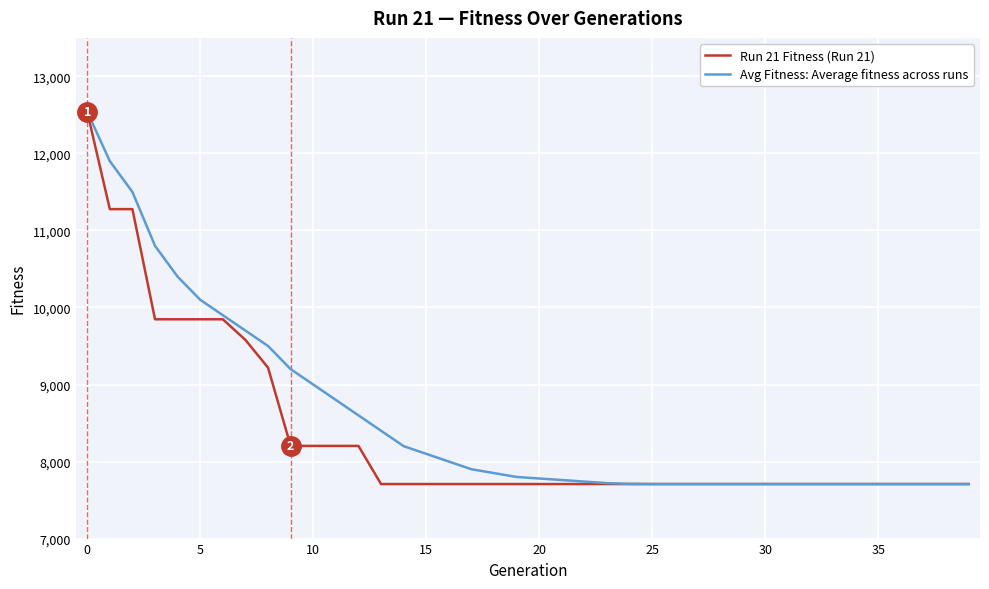

Does the chart display data point markers on the line(s)?

No